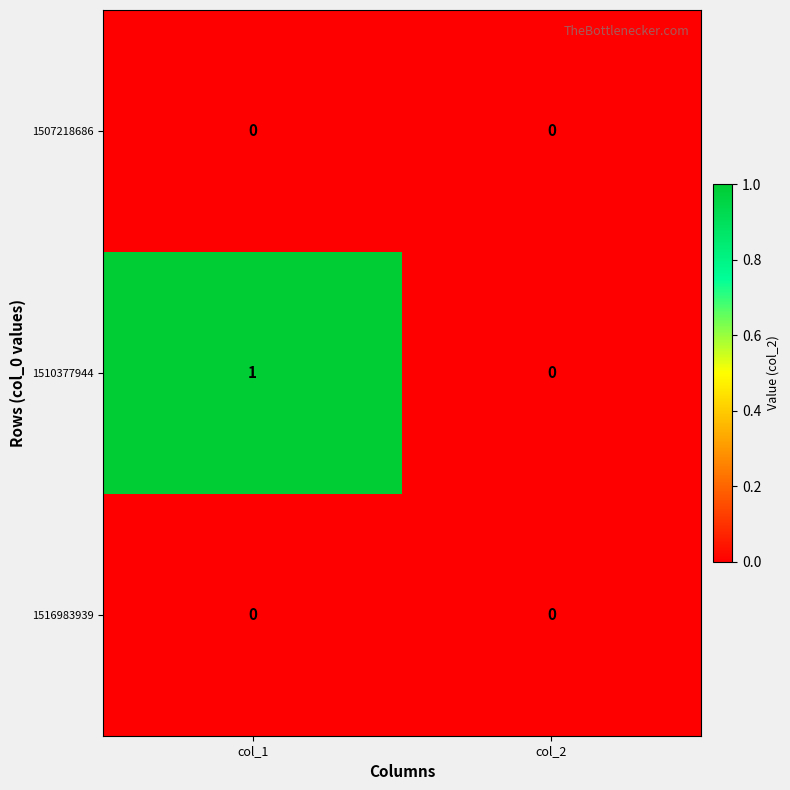

Which series has the widest spread of values?

1510377944